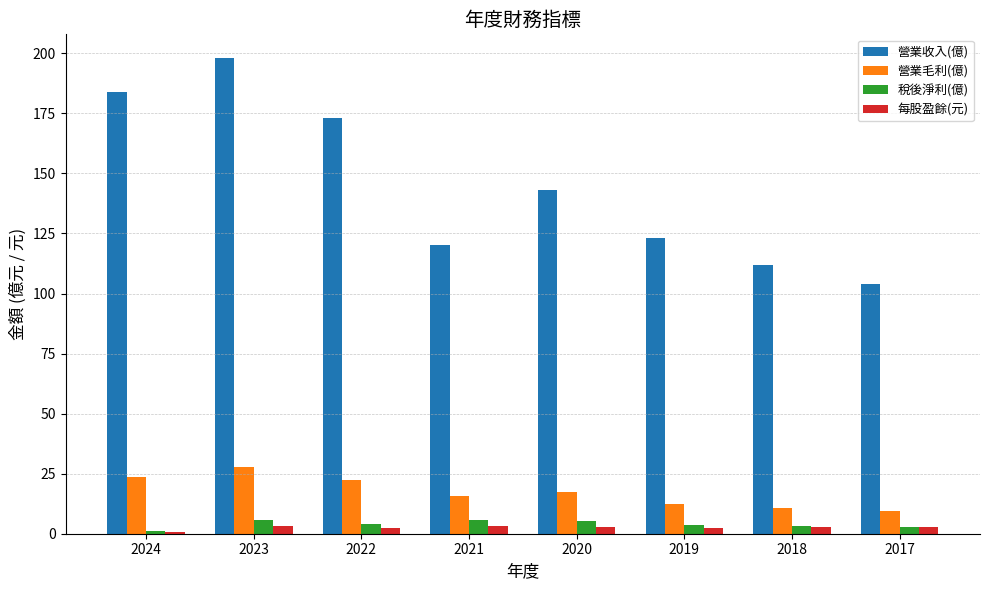

Which category has the highest value across all series?

2023